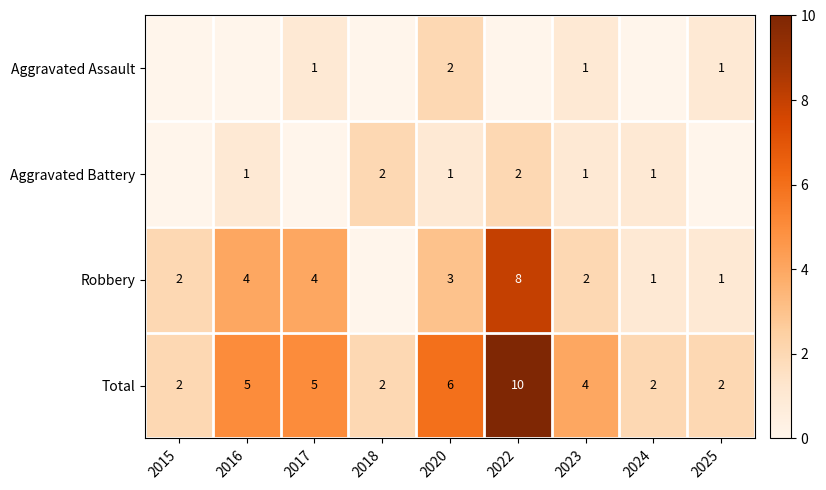

What is the difference between the Robbery values at 2017 and 2022?

4